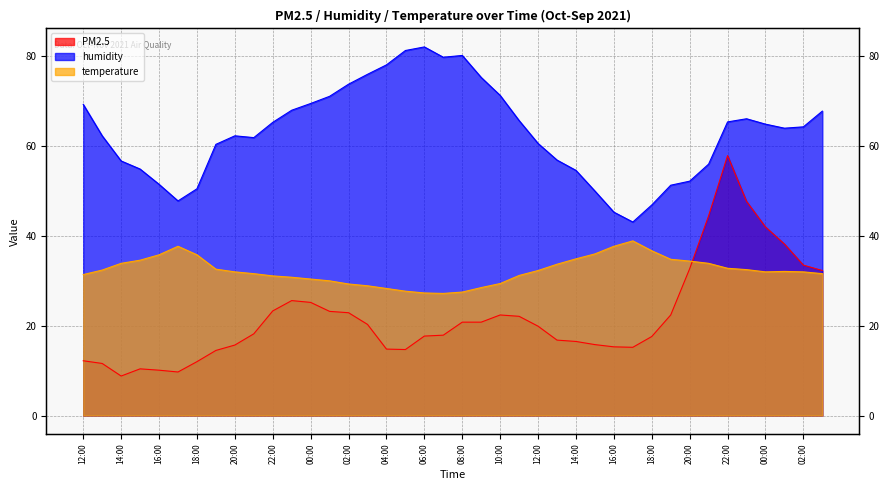

Reading right to left, what are all the values shown in this chart?

PM2.5: 03:00=32.3	02:00=33.5	01:00=38.2	00:00=42.0	23:00=47.7	22:00=57.9	21:00=44.5	20:00=32.7	19:00=22.4	18:00=17.6	17:00=15.2	16:00=15.3	15:00=15.8	14:00=16.5	13:00=16.8	12:00=19.9	11:00=22.1	10:00=22.4	09:00=20.8	08:00=20.8	07:00=17.9	06:00=17.7	05:00=14.7	04:00=14.8	03:00=20.3	02:00=22.9	01:00=23.2	00:00=25.2	23:00=25.6	22:00=23.3	21:00=18.2	20:00=15.7	19:00=14.5	18:00=12.0	17:00=9.7	16:00=10.1	15:00=10.4	14:00=8.8	13:00=11.6	12:00=12.2
humidity: 03:00=67.8	02:00=64.3	01:00=64.0	00:00=64.9	23:00=66.1	22:00=65.4	21:00=56.0	20:00=52.2	19:00=51.3	18:00=46.9	17:00=43.1	16:00=45.3	15:00=50.0	14:00=54.6	13:00=56.9	12:00=60.6	11:00=65.7	10:00=71.3	09:00=75.3	08:00=80.2	07:00=79.8	06:00=82.1	05:00=81.3	04:00=78.1	03:00=76.0	02:00=73.8	01:00=71.1	00:00=69.5	23:00=68.0	22:00=65.3	21:00=61.9	20:00=62.3	19:00=60.4	18:00=50.5	17:00=47.8	16:00=51.5	15:00=54.9	14:00=56.7	13:00=62.3	12:00=69.3
temperature: 03:00=31.6	02:00=32.0	01:00=32.1	00:00=32.0	23:00=32.5	22:00=32.8	21:00=33.9	20:00=34.4	19:00=34.8	18:00=36.7	17:00=38.9	16:00=37.7	15:00=36.0	14:00=34.9	13:00=33.7	12:00=32.3	11:00=31.2	10:00=29.4	09:00=28.5	08:00=27.5	07:00=27.2	06:00=27.3	05:00=27.7	04:00=28.3	03:00=28.9	02:00=29.3	01:00=30.0	00:00=30.4	23:00=30.8	22:00=31.1	21:00=31.6	20:00=32.0	19:00=32.6	18:00=35.8	17:00=37.7	16:00=35.8	15:00=34.6	14:00=33.9	13:00=32.4	12:00=31.4